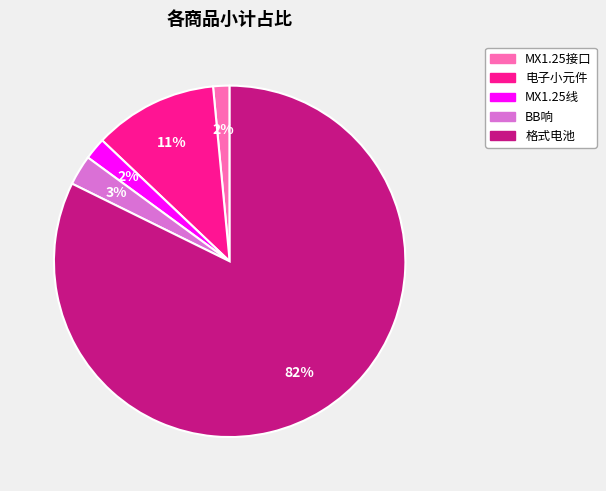

What is the majority slice?

格式电池